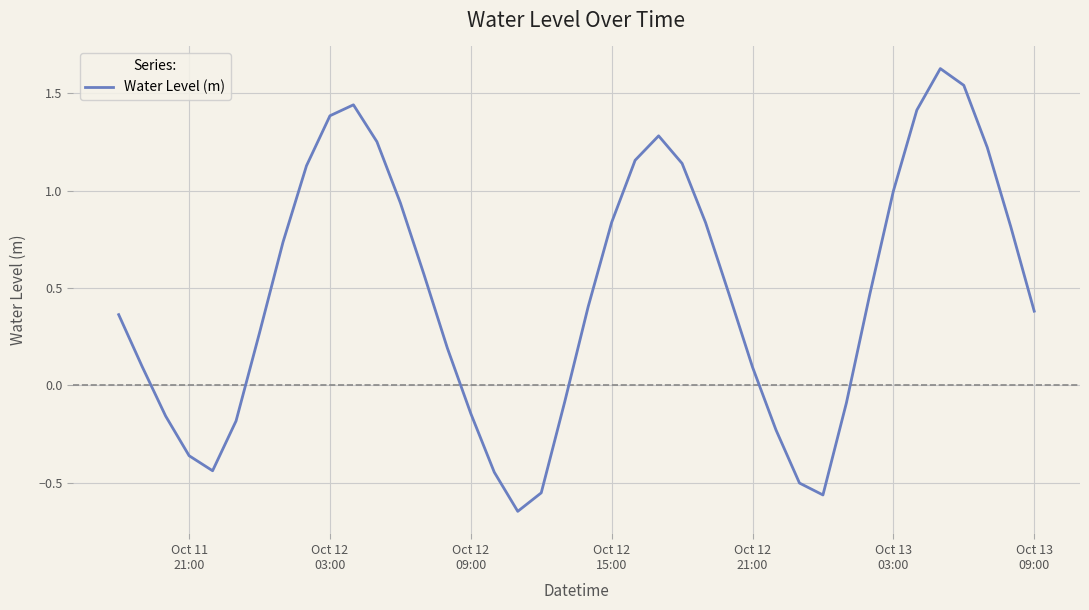

How many lines are shown in the chart?

1